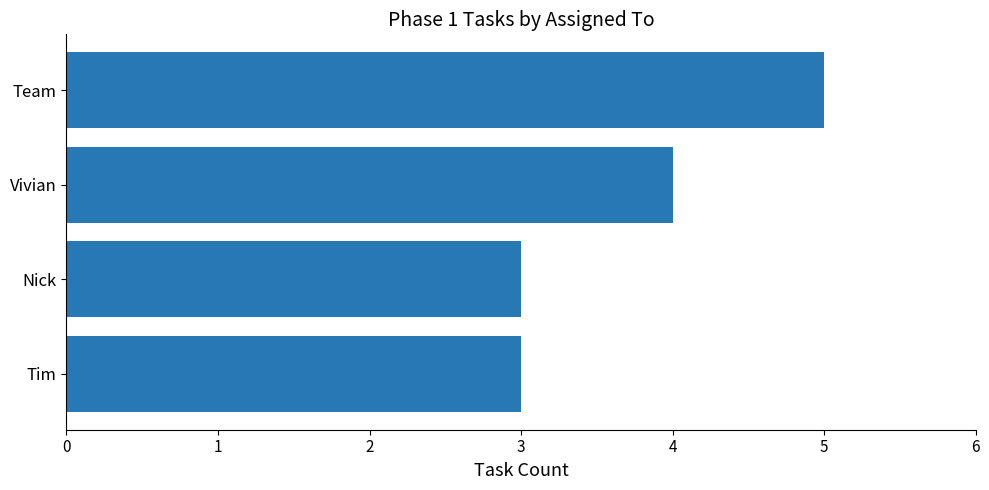

Are the bars grouped side by side (vs. stacked)?

No